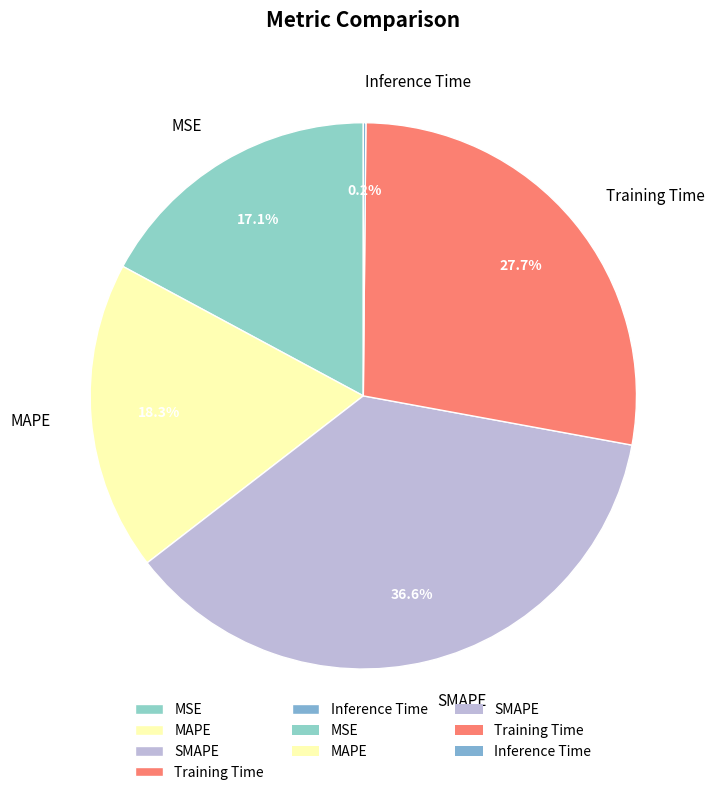

To the nearest percent, what is the average slice percentage?

20%